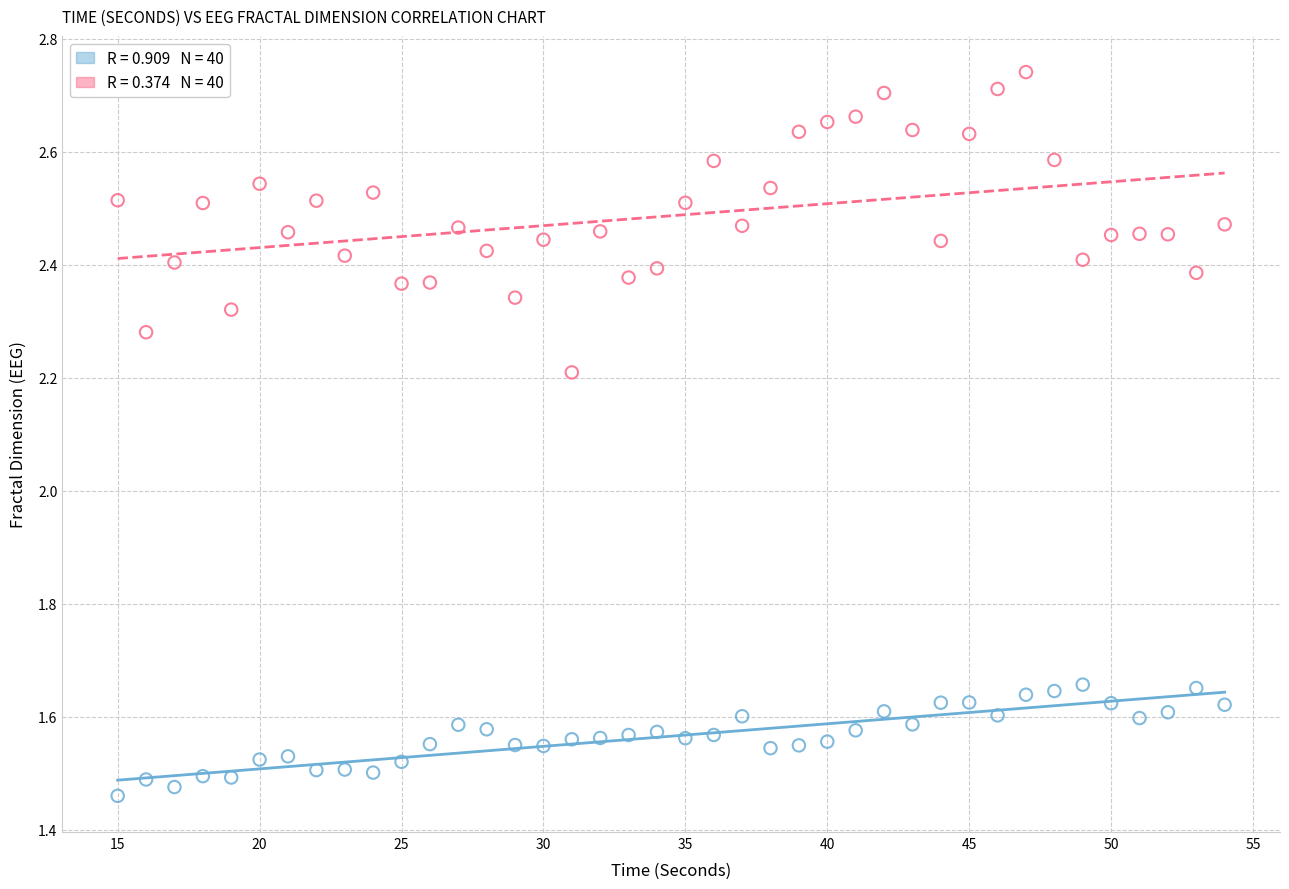

Across all data points, what is the range of X values (max minus min)?

39.0